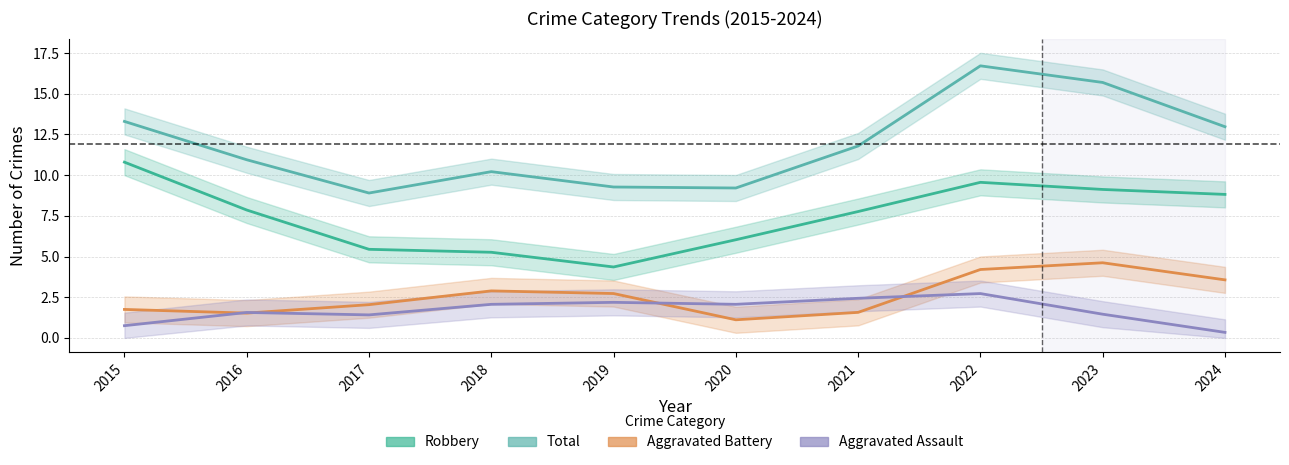

What is the greatest value displayed?

16.7